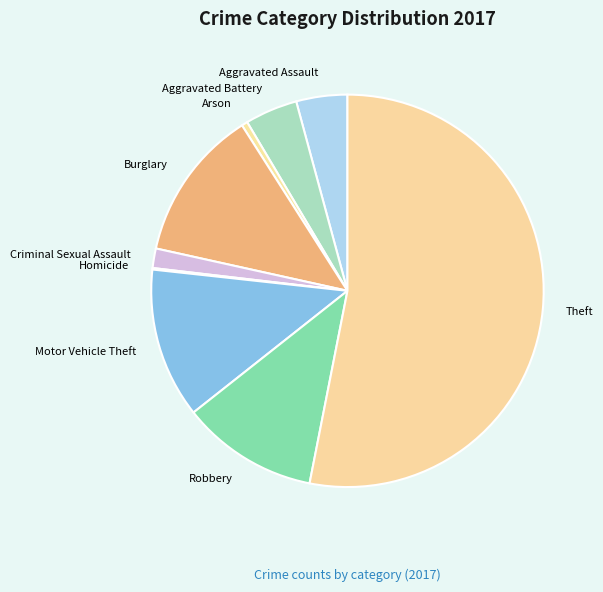

The Robbery slice represents 1% of the pie. True or false?

False